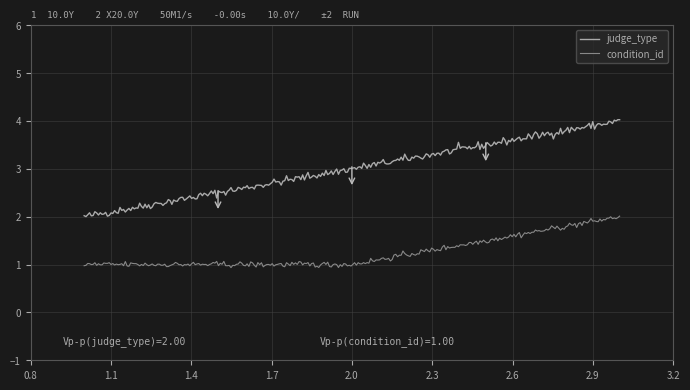

How many distinct data groups are displayed?

2